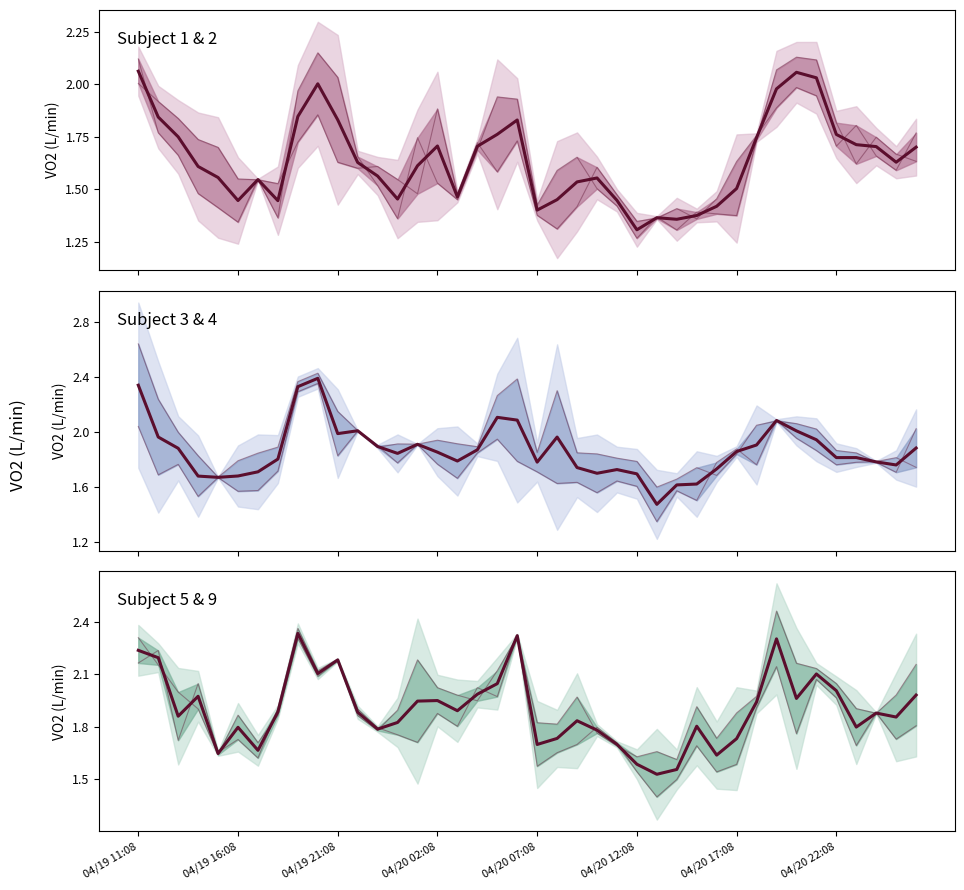

Which category has the highest value across all series?

04/19 11:08